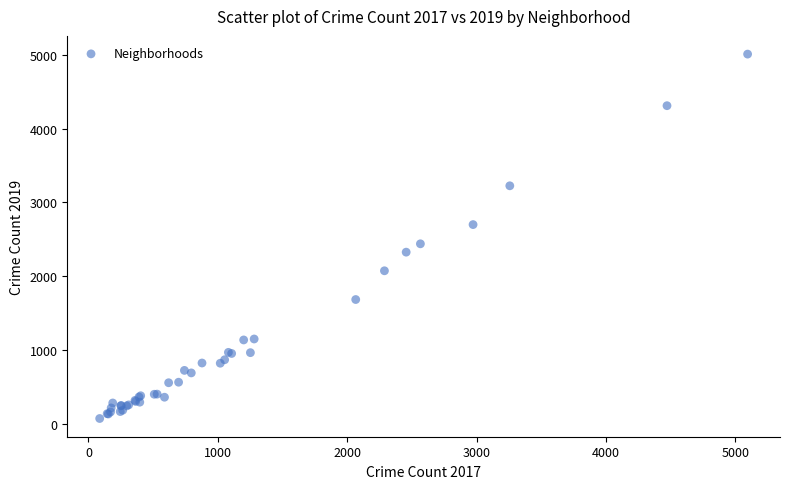

What Y value in the scatter plot is closest to 2542?

2441